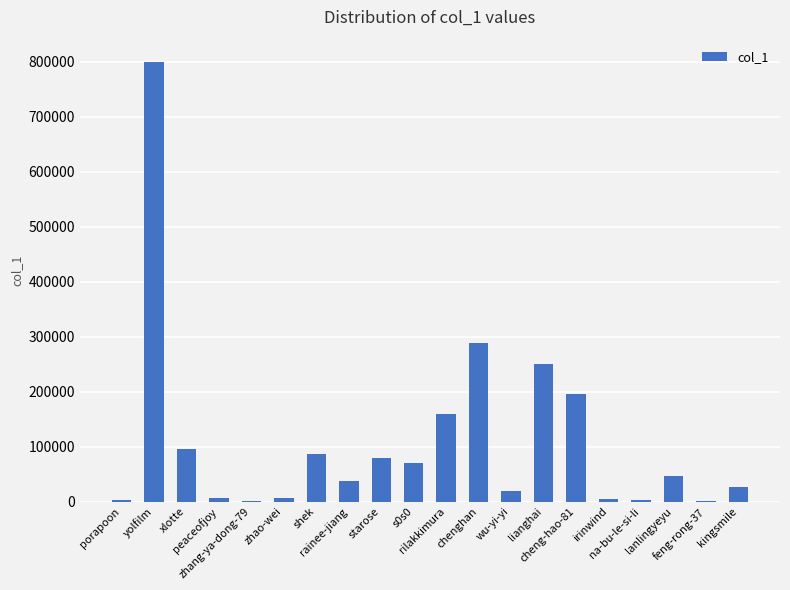

What is the sum of all values?

2176526